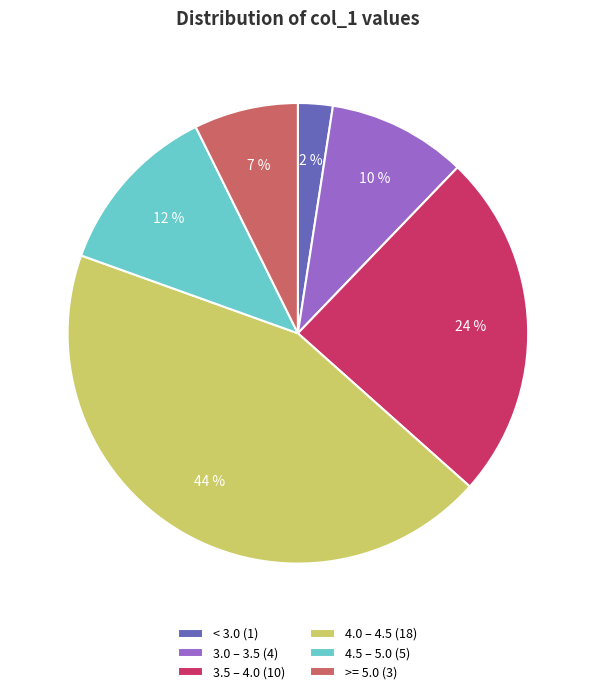

What is the smallest slice in the pie chart?

< 3.0 (1)